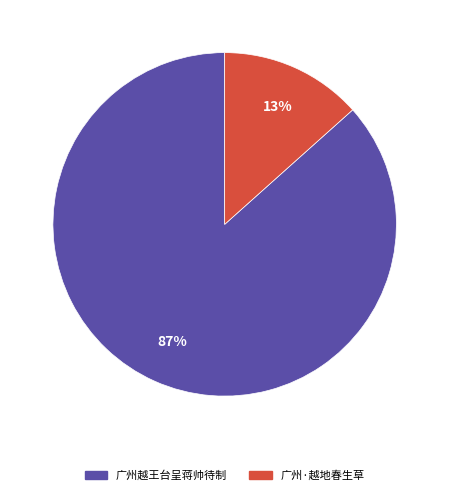

Does 广州越王台呈蒋帅待制 represent more than half of the total?

Yes